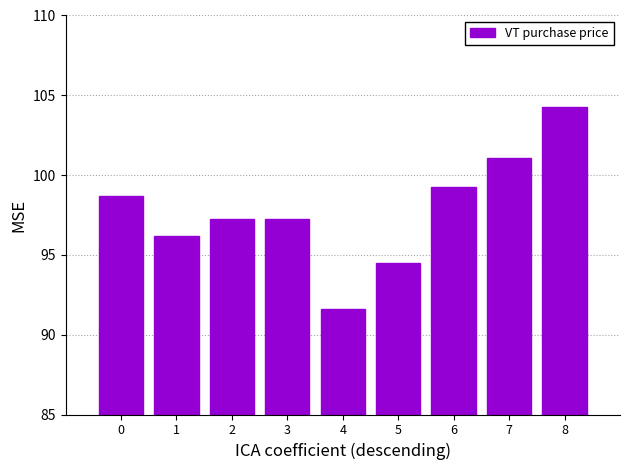

Reading right to left, transcribe all the data shown in this chart.

104.2	101.1	99.2	94.5	91.6	97.3	97.3	96.2	98.7